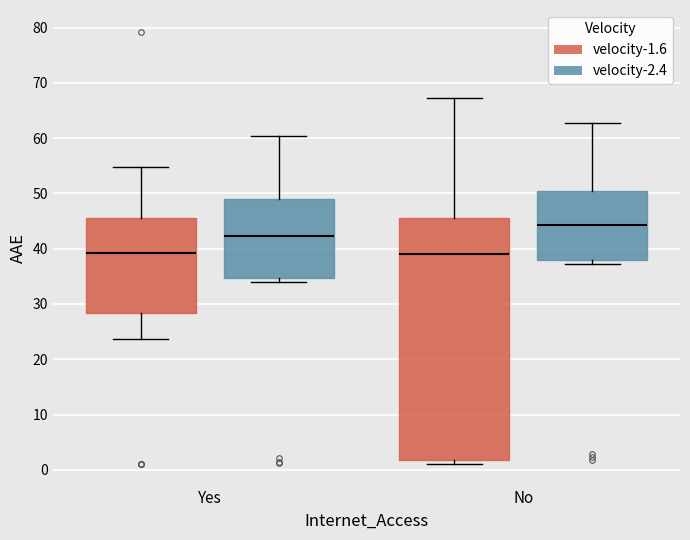

Where is the lower edge of the box for Yes (velocity-1.6) on the y-axis? The values are not printed on the chart, so give them approximately, as read against the axis.

28